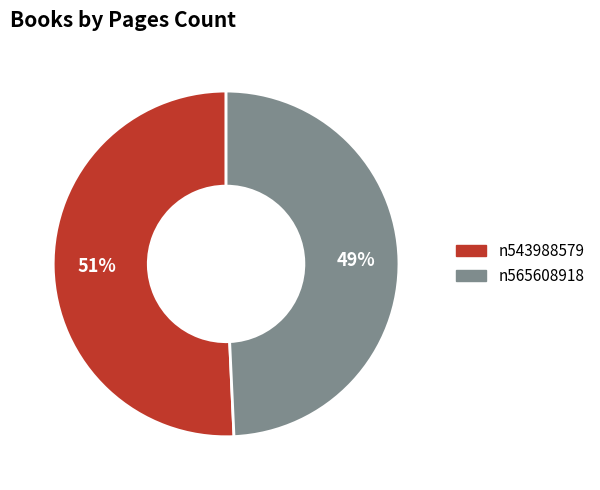

What is the largest slice in the pie chart?

n543988579